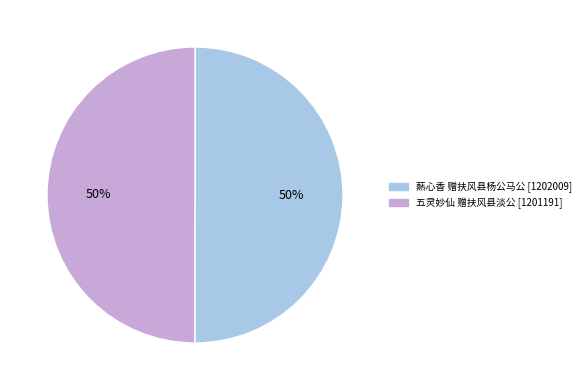

The 爇心香 赠扶风县杨公马公 slice represents 61% of the pie. True or false?

False